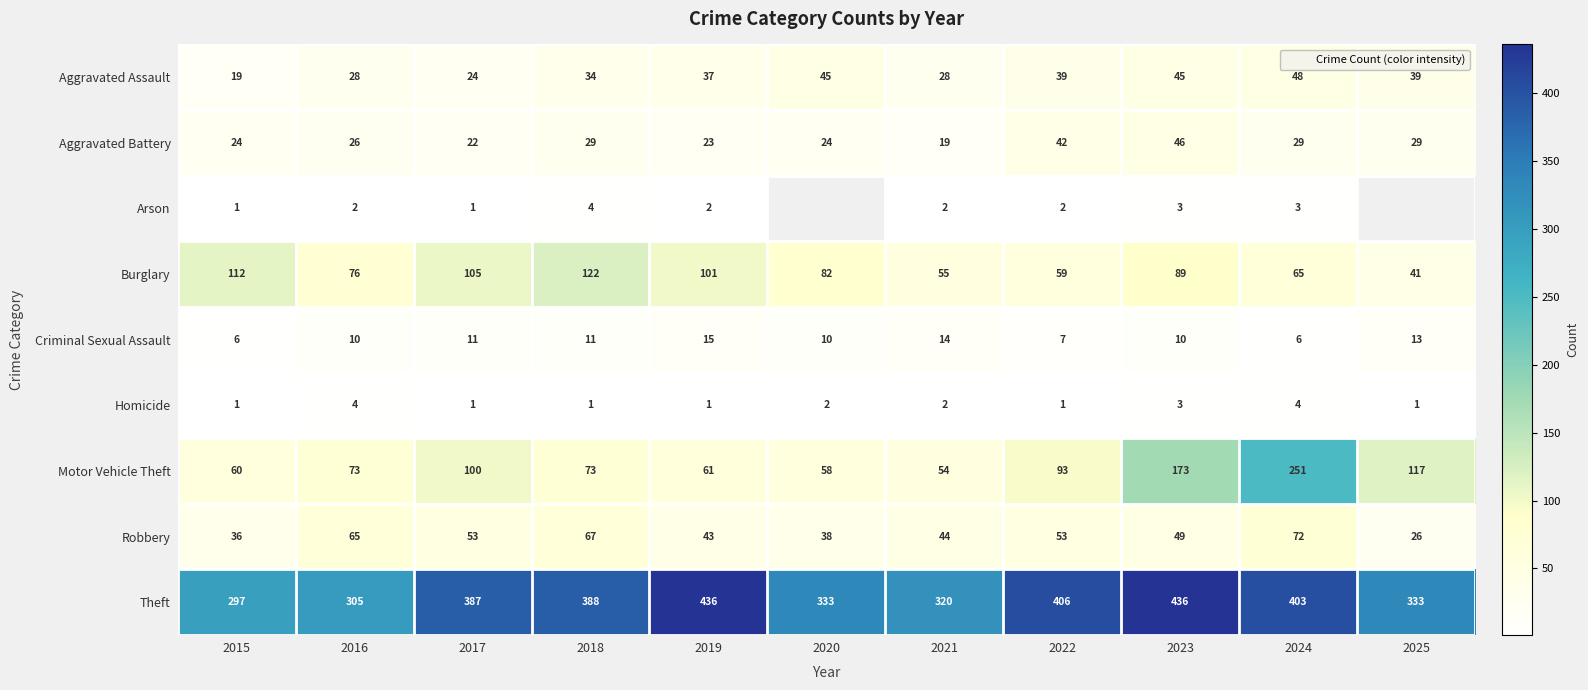

Which label corresponds to the largest value in the chart?

2019